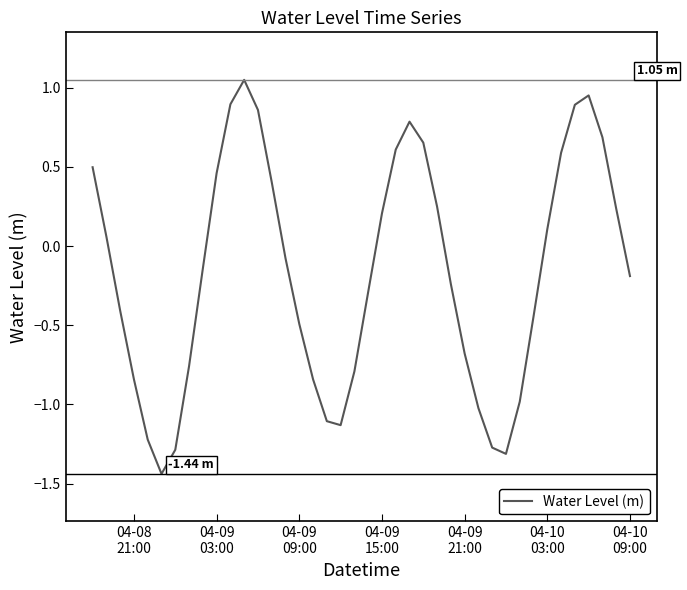

Does the chart have visible grid lines?

No